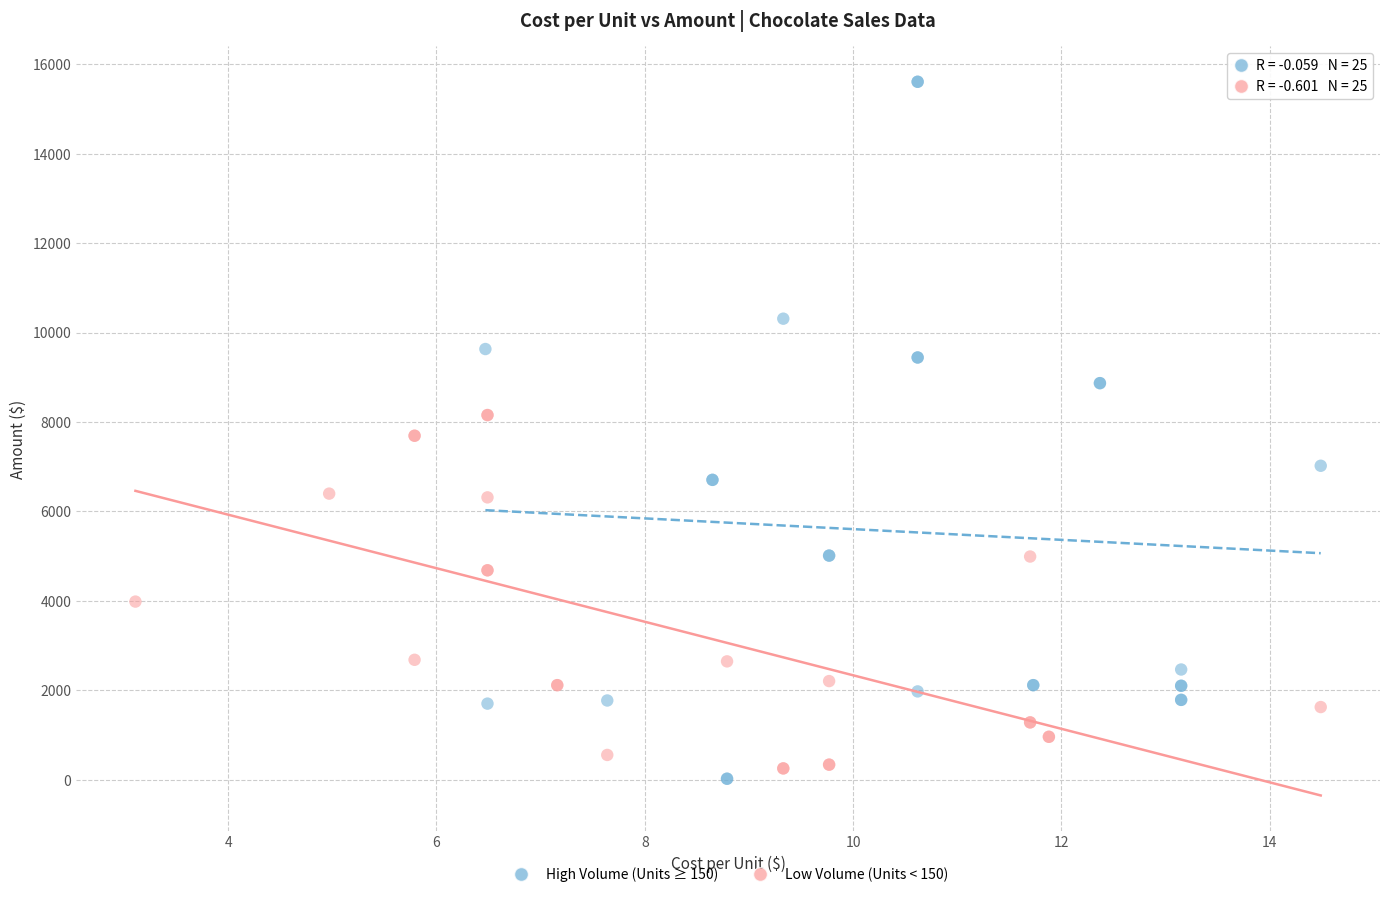

Which series reaches the maximum Y coordinate?

High Volume (Units ≥ 150)